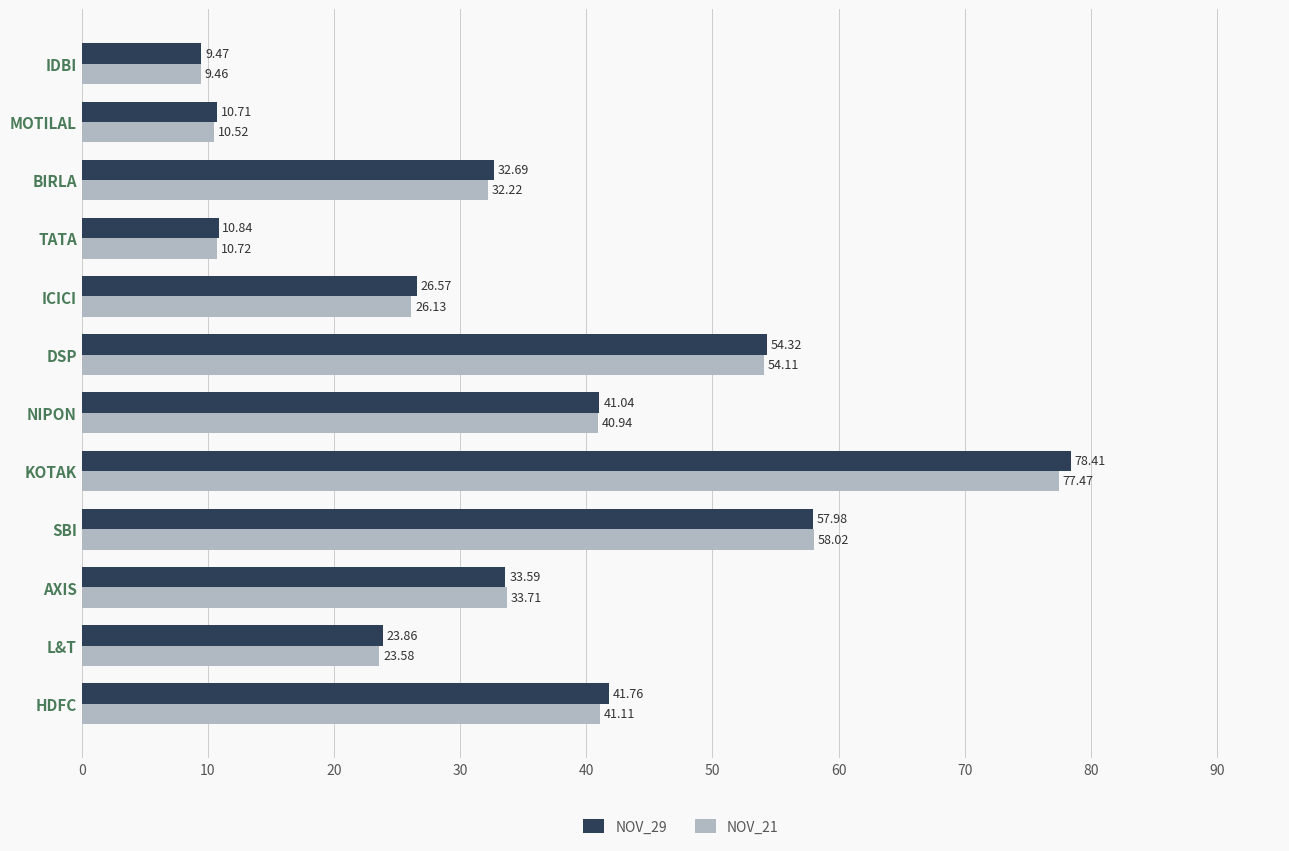

At which category is the sum across all series the highest?

KOTAK